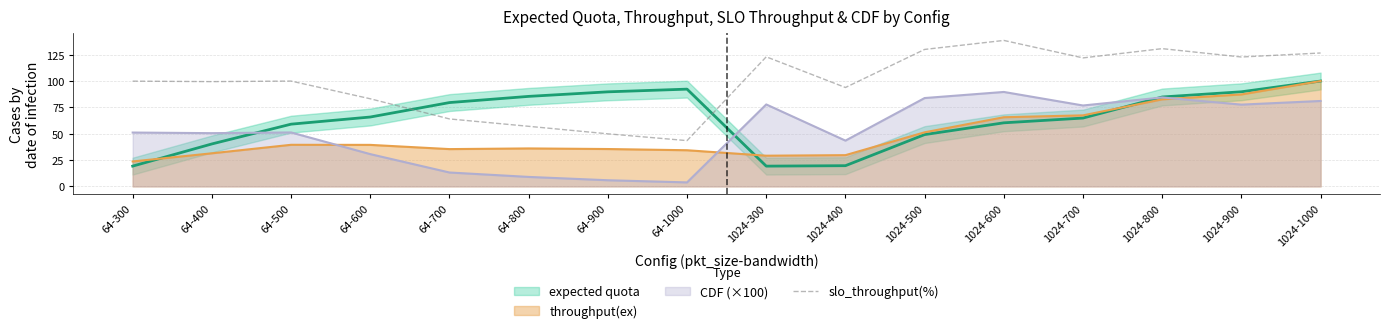

What is the difference between the maximum and minimum values?

95.1